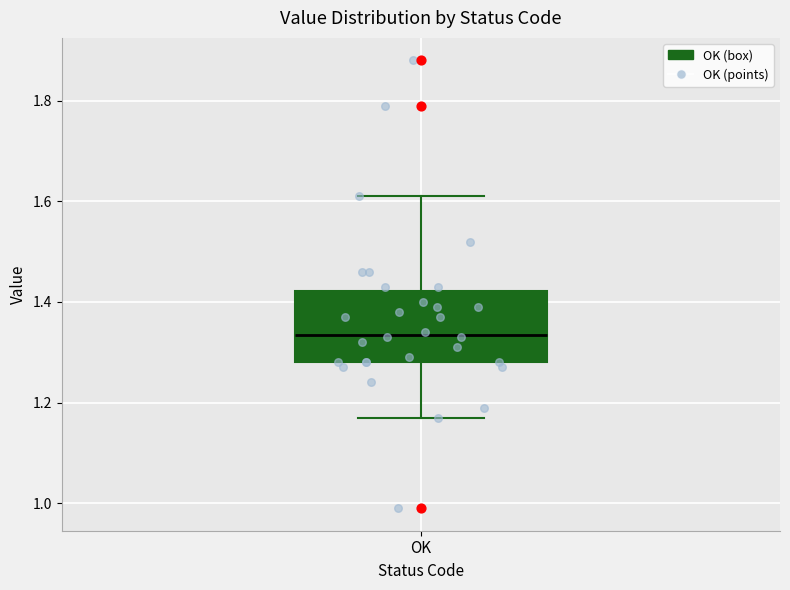

Read this box plot against the y-axis: the position of the median line, the range covered by the box, and the ends of both whiskers. The values are not printed on the chart, so give them approximately, as read against the axis.

median 1.34, box 1.28 to 1.42, whiskers 1.18 to 1.62